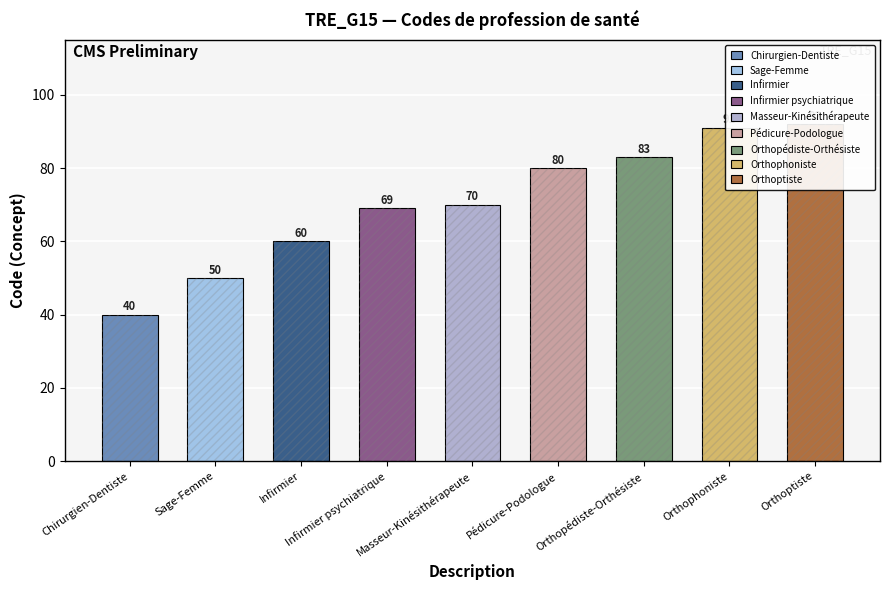

What is the ratio of the value at Infirmier psychiatrique to the value at Sage-Femme?

1.4